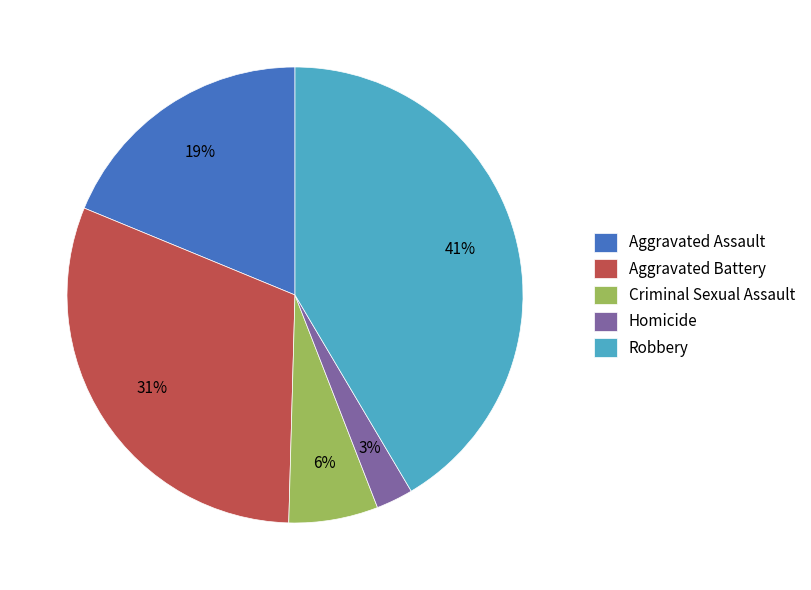

Is Aggravated Battery the majority of the pie?

No